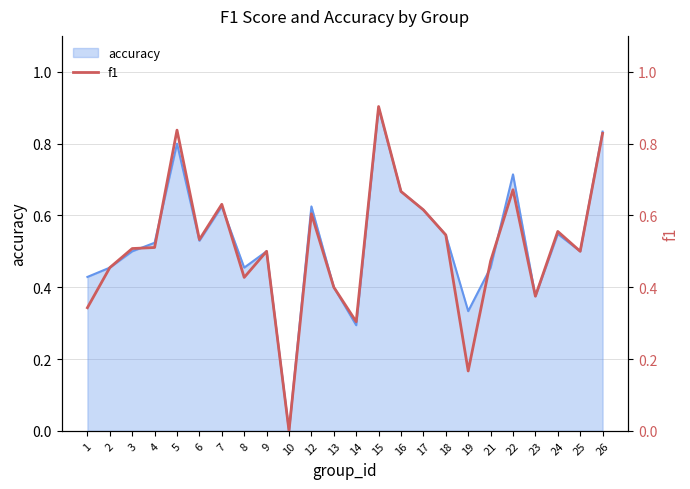

The value of accuracy at 14 is 0.3. True or false?

True